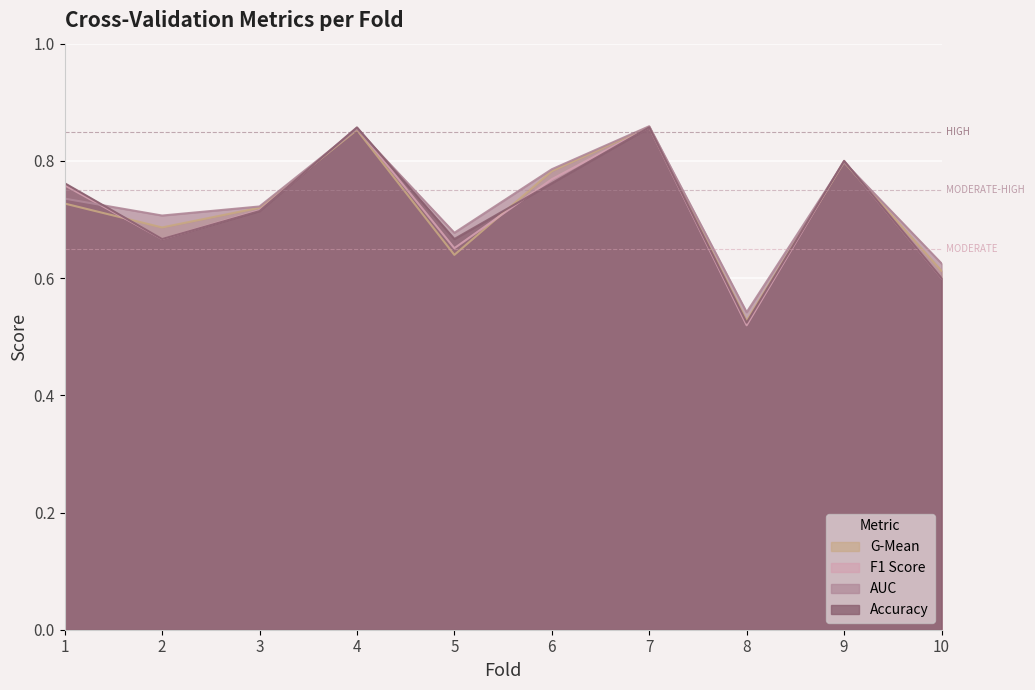

Rank the series by their maximum value, from highest to lowest.

auc, g_mean, accuracy, f1_score